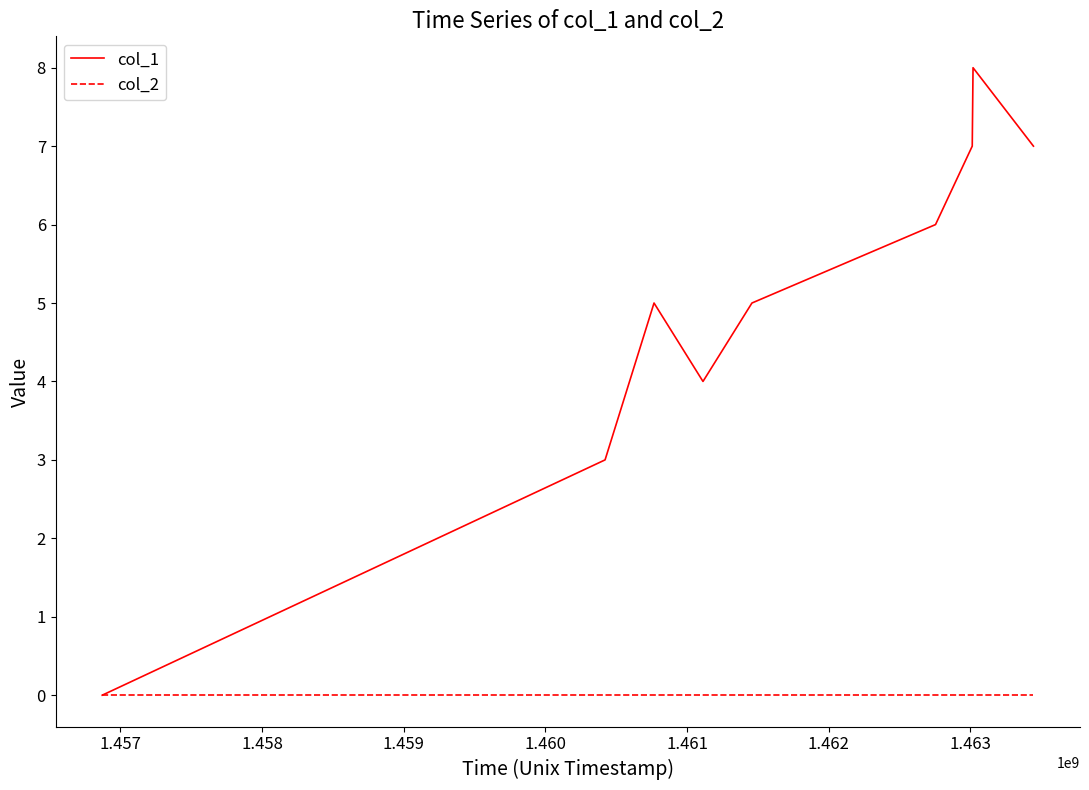

Which series has the largest total across all categories?

col_1